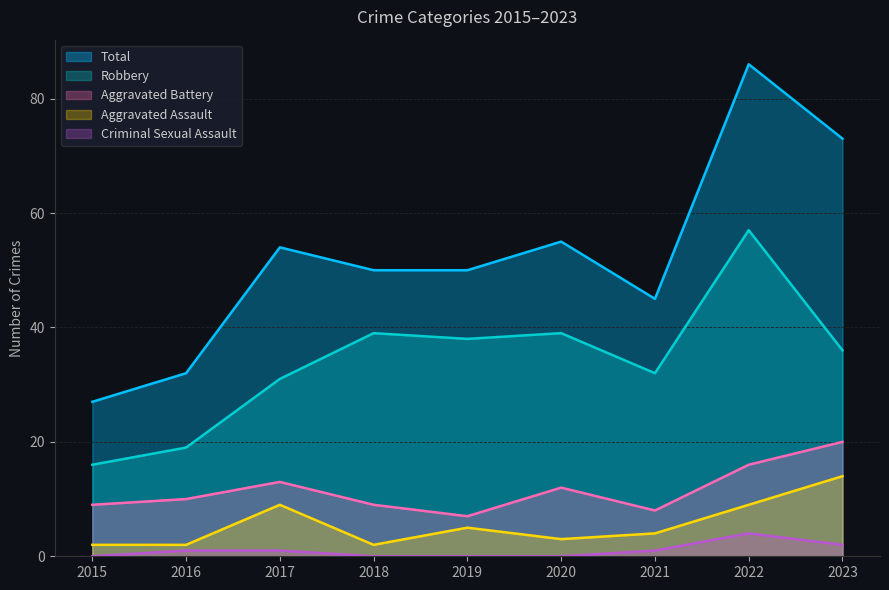

Does the chart display data point markers on the line(s)?

No